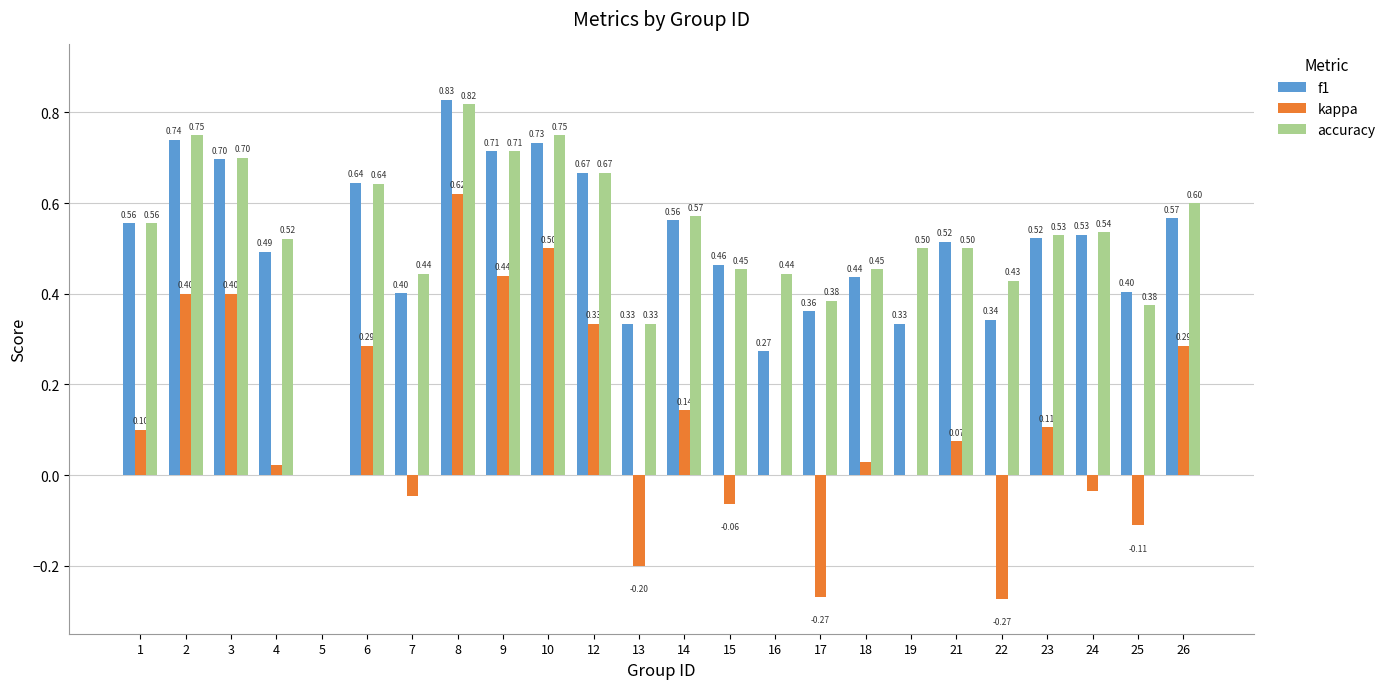

Which series changed the most between 2 and 14?

kappa